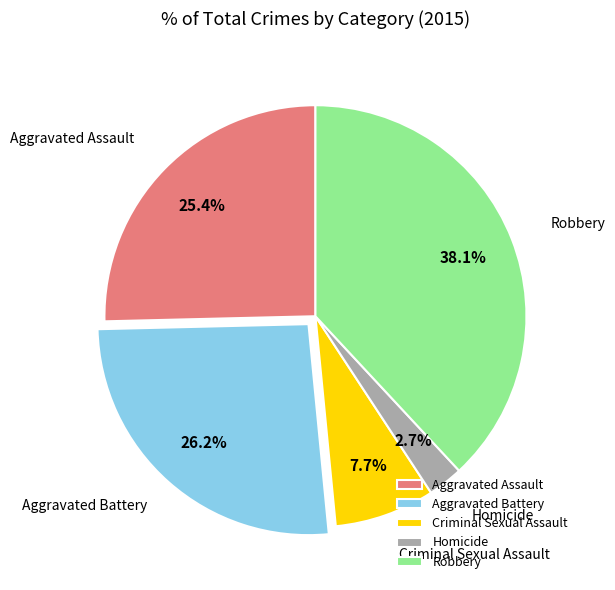

Which category has the biggest portion of the pie?

Robbery